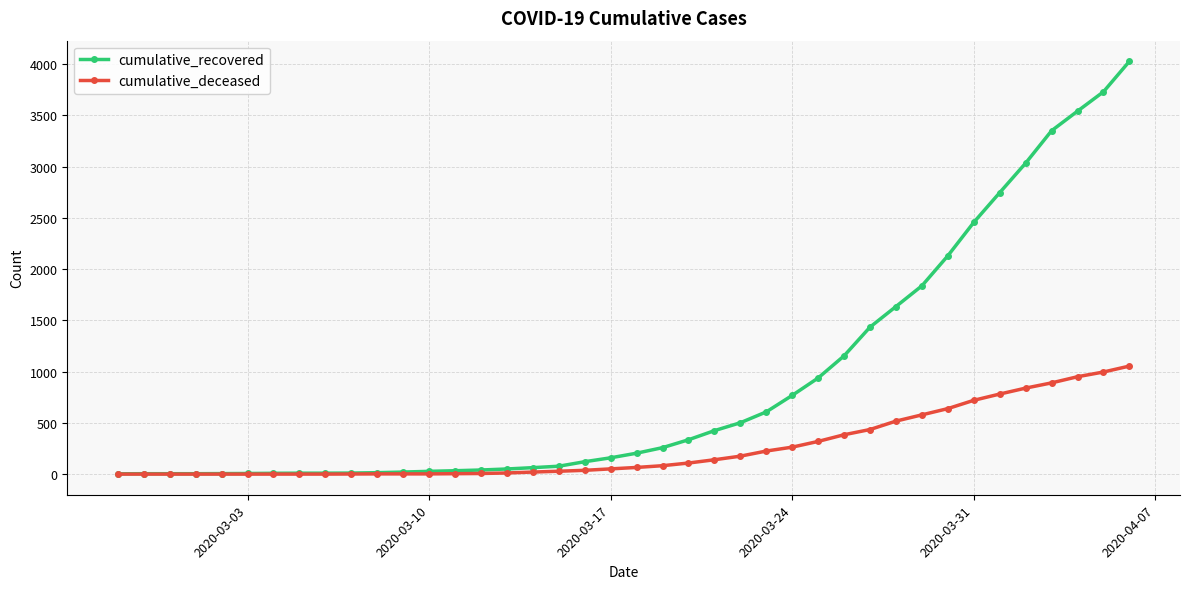

Does the chart have visible grid lines?

Yes